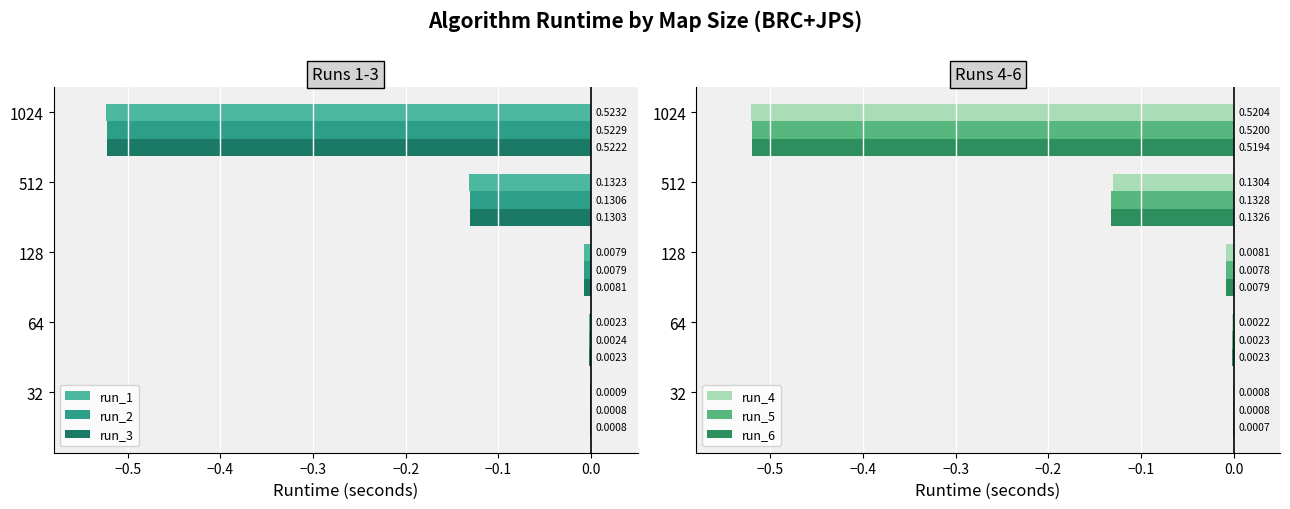

The value of run_2 at 128 is -0.0. True or false?

False